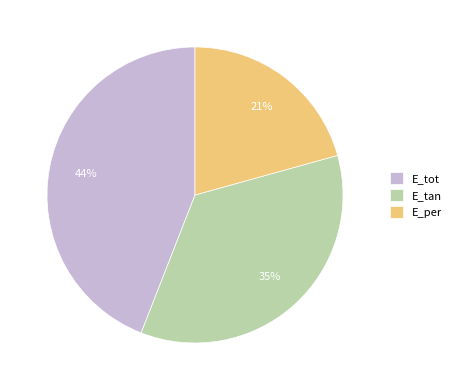

Is the sum of E_per and E_tan greater than half?

Yes